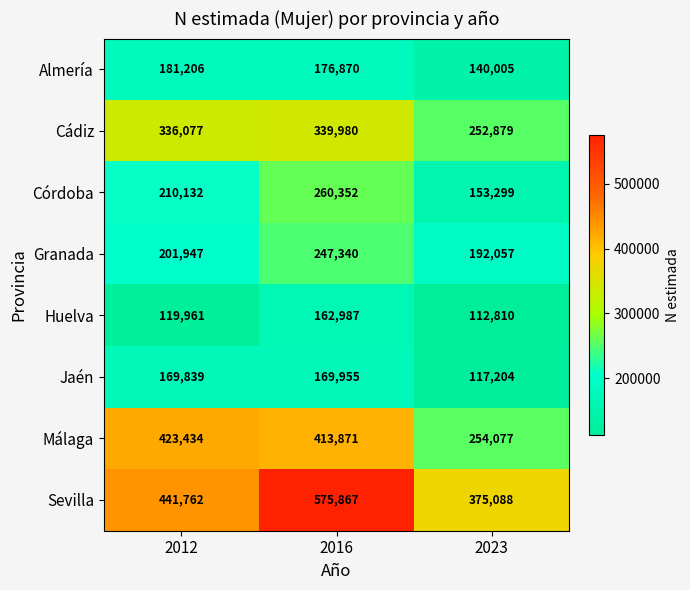

True or false: Sevilla has a value of 441762 at 2012.

True